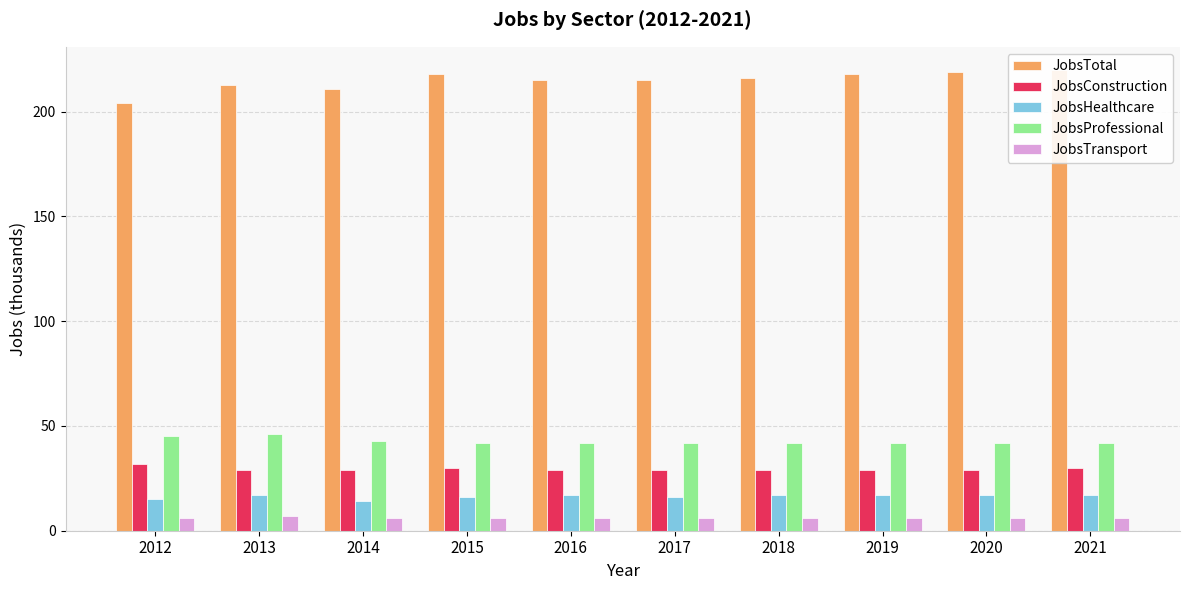

Reading right to left, transcribe all the data shown in this chart.

JobsTotal: 220	219	218	216	215	215	218	211	213	204
JobsConstruction: 30	29	29	29	29	29	30	29	29	32
JobsHealthcare: 17	17	17	17	16	17	16	14	17	15
JobsProfessional: 42	42	42	42	42	42	42	43	46	45
JobsTransport: 6	6	6	6	6	6	6	6	7	6